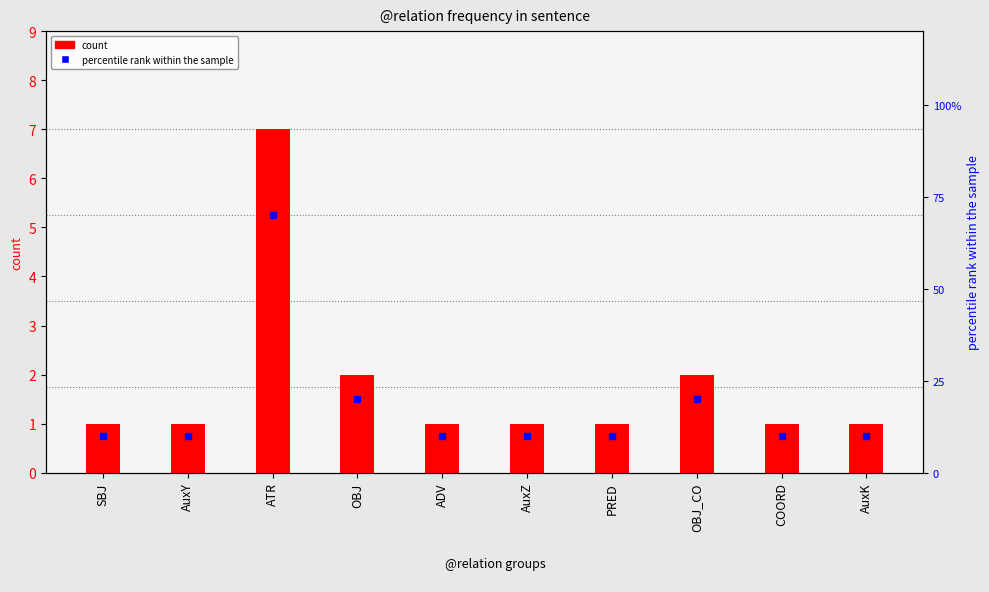

Which series reaches the maximum Y coordinate?

percentile rank within the sample